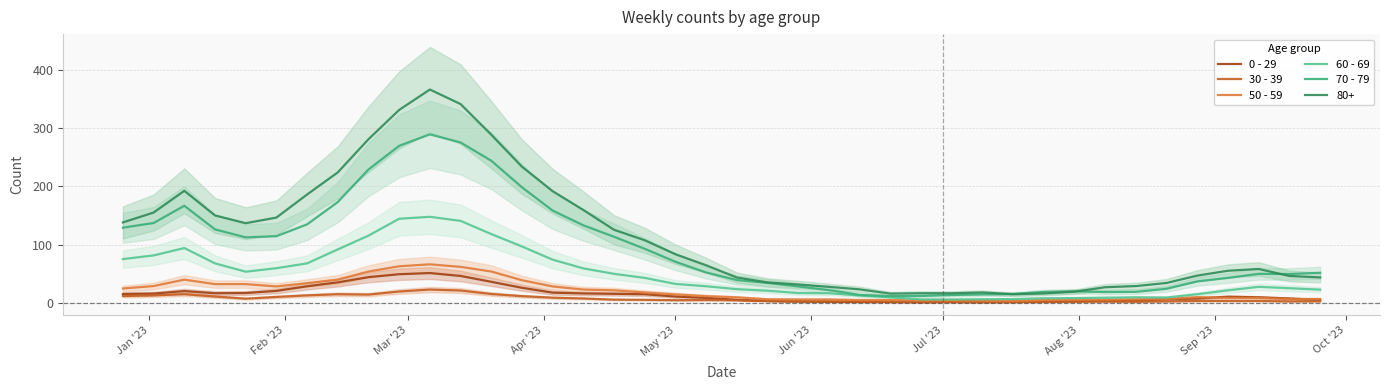

What is the maximum value for 60 - 69?

147.7